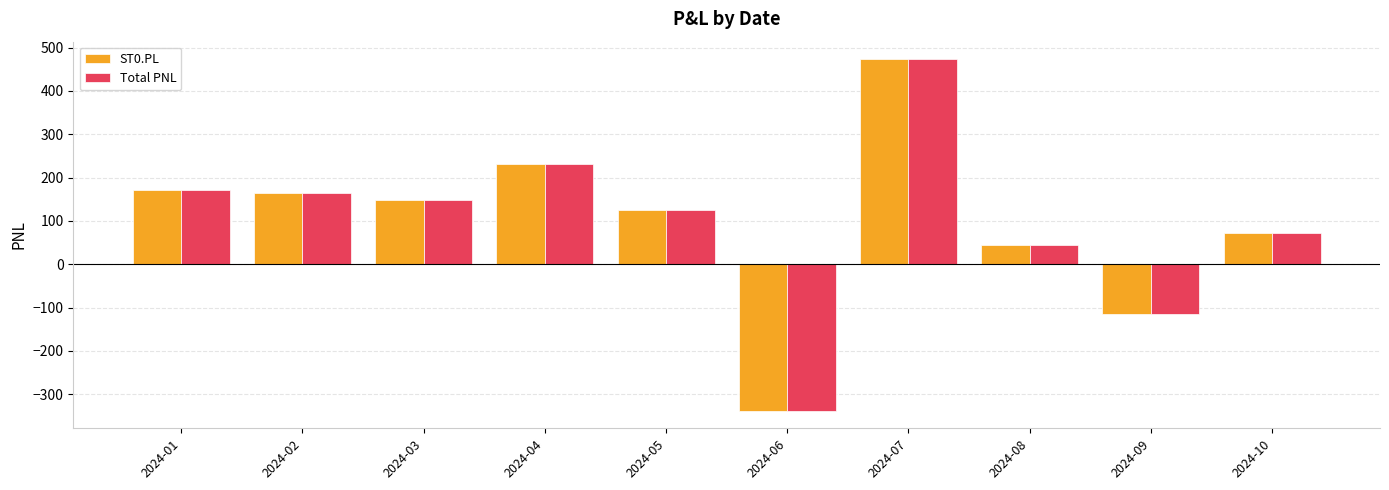

At which label does Total PNL reach its peak?

2024-07